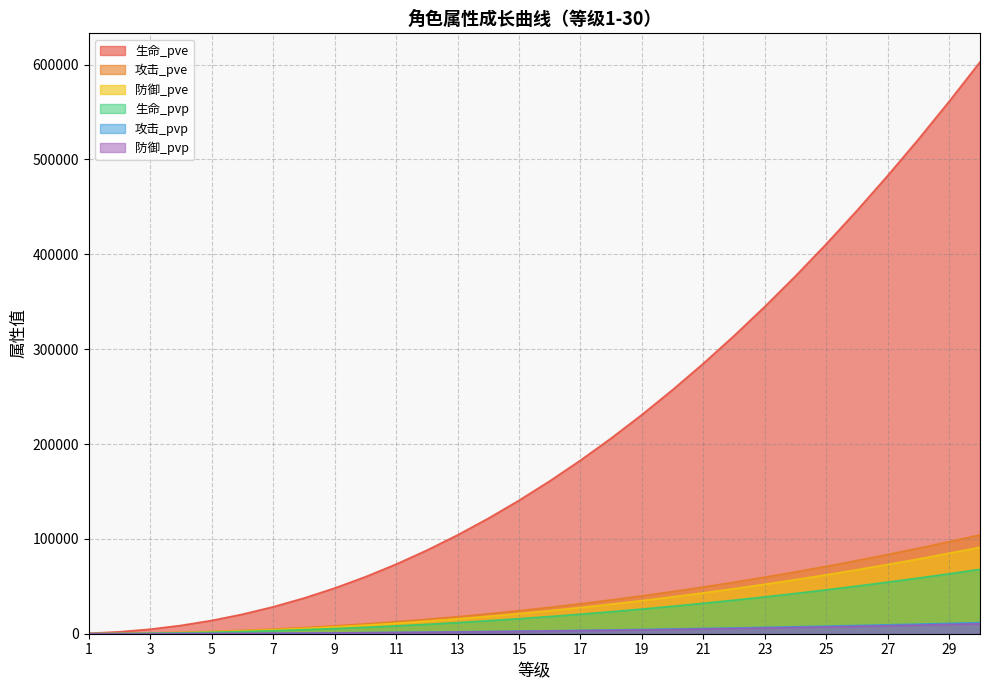

Reading left to right, transcribe all the data shown in this chart.

生命_pve: 1=476	2=2043	3=4788	4=8760	5=13997	6=20527	7=28374	8=37558	9=48098	10=60009	11=73306	12=88003	13=104112	14=121643	15=140608	16=161017	17=182878	18=206202	19=230995	20=257266	21=285023	22=314273	23=345023	24=377280	25=411049	26=446338	27=483152	28=521497	29=561379	30=602802
攻击_pve: 1=82	2=353	3=828	4=1515	5=2421	6=3550	7=4907	8=6496	9=8319	10=10379	11=12680	12=15222	13=18008	14=21040	15=24321	16=27851	17=31632	18=35667	19=39955	20=44499	21=49301	22=54360	23=59679	24=65258	25=71100	26=77204	27=83571	28=90204	29=97102	30=104267
防御_pve: 1=72	2=309	3=724	4=1324	5=2116	6=3104	7=4291	8=5679	9=7273	10=9075	11=11086	12=13308	13=15744	14=18396	15=21264	16=24350	17=27656	18=31183	19=34933	20=38906	21=43103	22=47527	23=52177	24=57055	25=62162	26=67499	27=73066	28=78865	29=84896	30=91161
生命_pvp: 1=53	2=230	3=539	4=986	5=1576	6=2311	7=3195	8=4229	9=5416	10=6758	11=8255	12=9910	13=11724	14=13699	15=15834	16=18133	17=20595	18=23221	19=26013	20=28972	21=32098	22=35392	23=38855	24=42488	25=46291	26=50265	27=54411	28=58729	29=63220	30=67885
攻击_pvp: 1=9	2=39	3=93	4=170	5=272	6=399	7=552	8=731	9=936	10=1168	11=1427	12=1714	13=2028	14=2369	15=2738	16=3136	17=3562	18=4016	19=4499	20=5011	21=5552	22=6121	23=6720	24=7349	25=8007	26=8694	27=9411	28=10158	29=10935	30=11742
防御_pvp: 1=8	2=35	3=83	4=152	5=243	6=356	7=493	8=653	9=836	10=1043	11=1274	12=1530	13=1810	14=2114	15=2444	16=2799	17=3179	18=3585	19=4016	20=4472	21=4955	22=5464	23=5998	24=6559	25=7146	26=7760	27=8400	28=9066	29=9760	30=10480